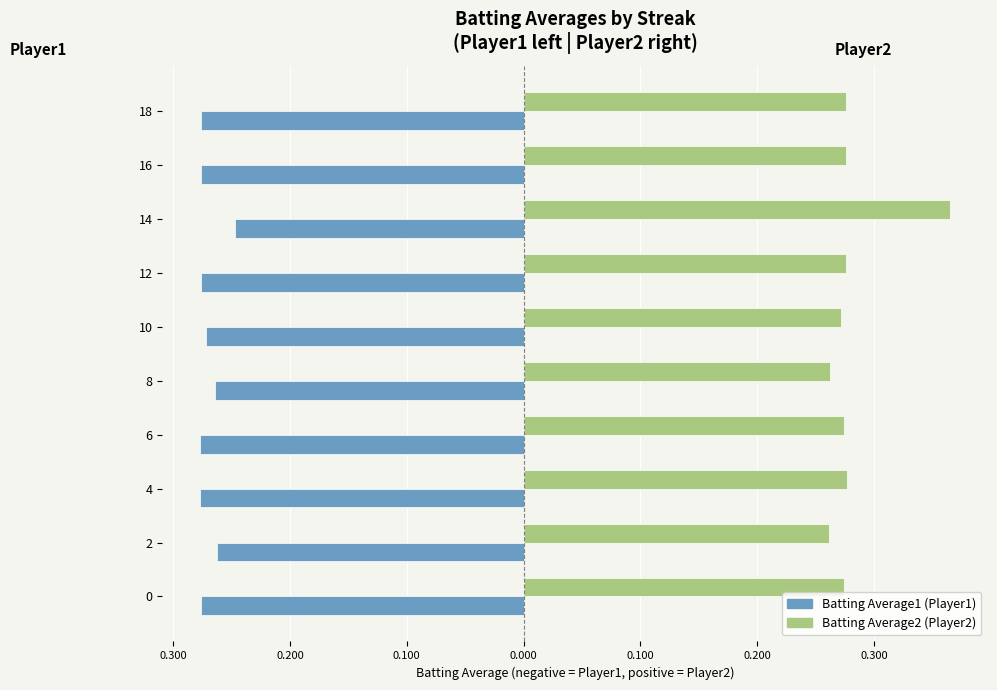

How many groups of bars are there?

10